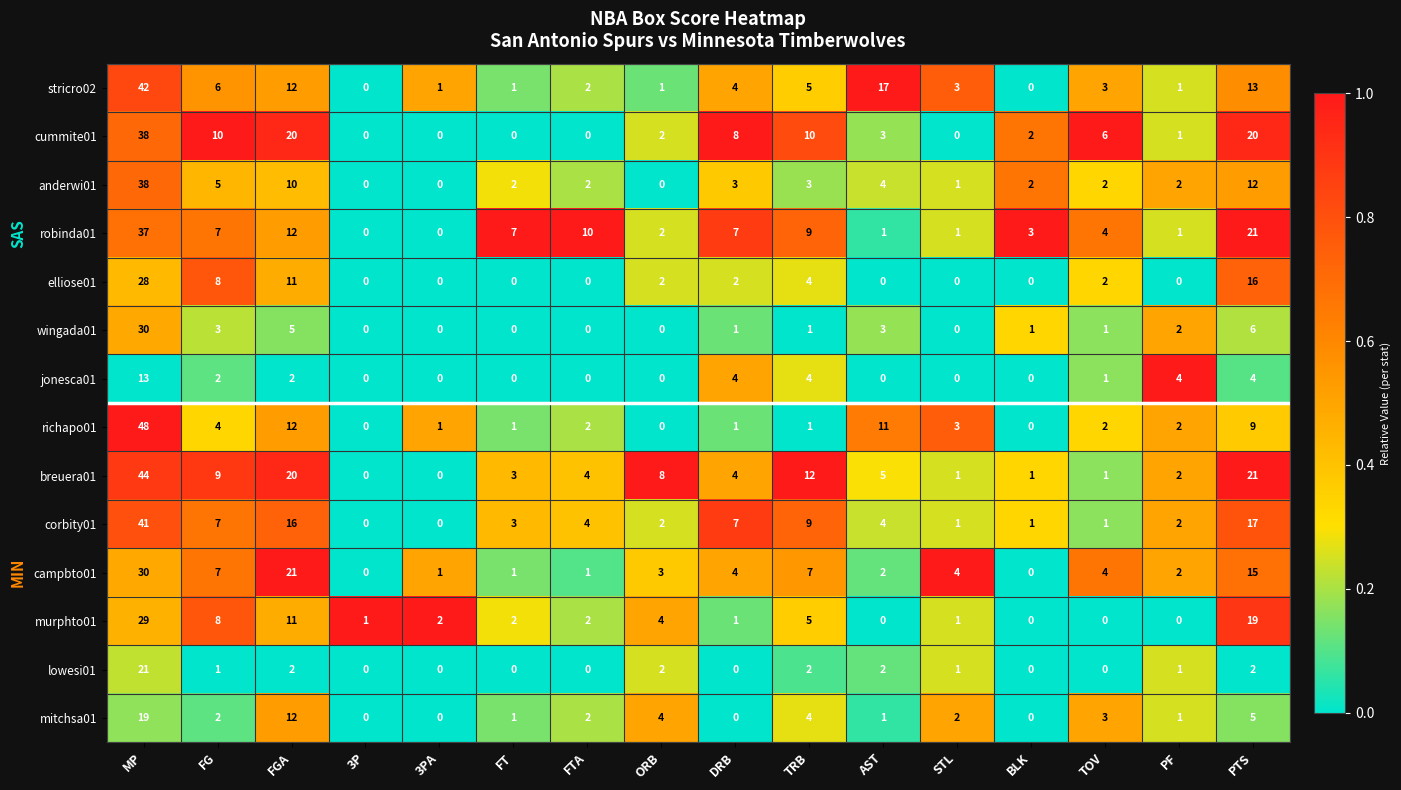

What is the maximum value for breuera01?

44